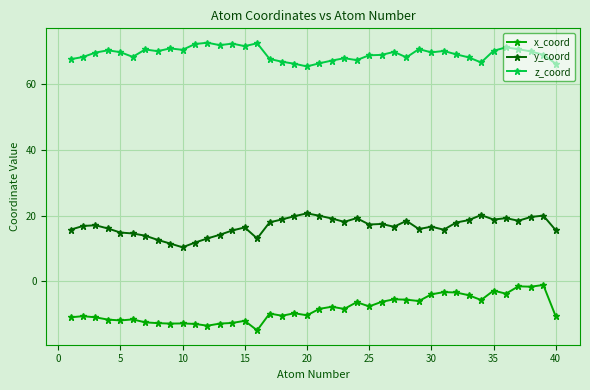

Rank the series by their maximum value, from lowest to highest.

x_coord, y_coord, z_coord